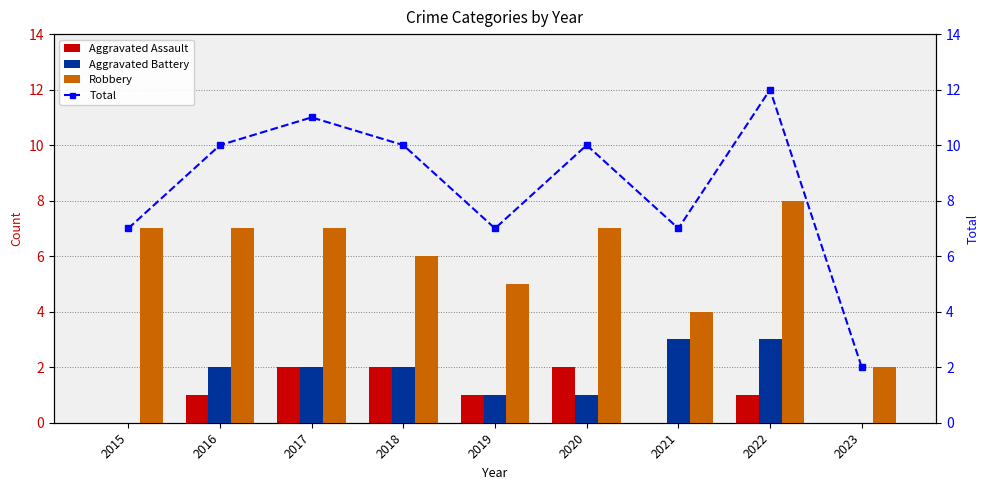

Rank the series at 2015 from highest to lowest value.

Robbery, Total, Aggravated Assault, Aggravated Battery